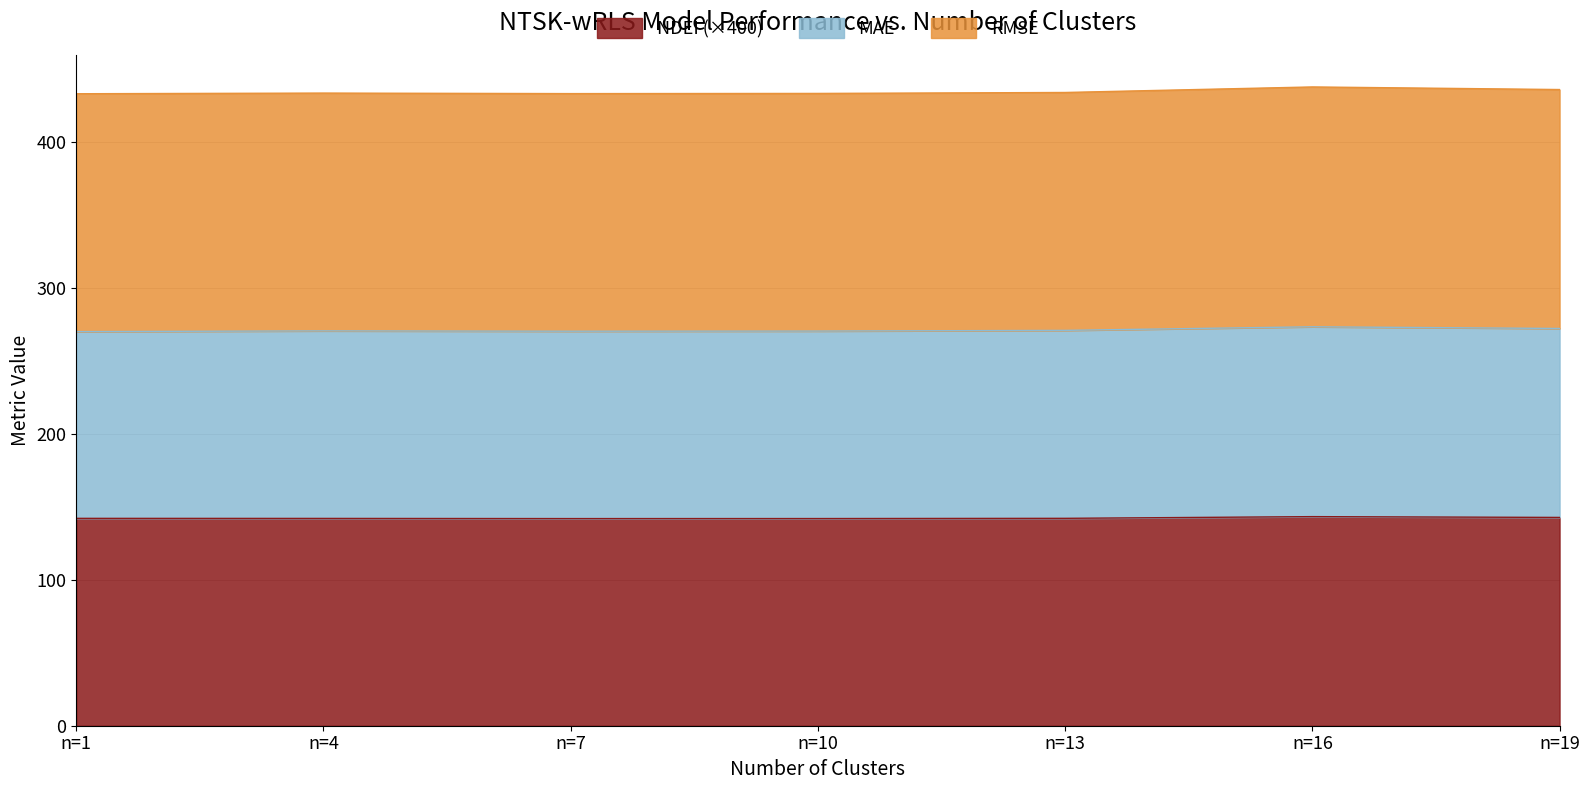

Does the chart display data point markers on the line(s)?

No